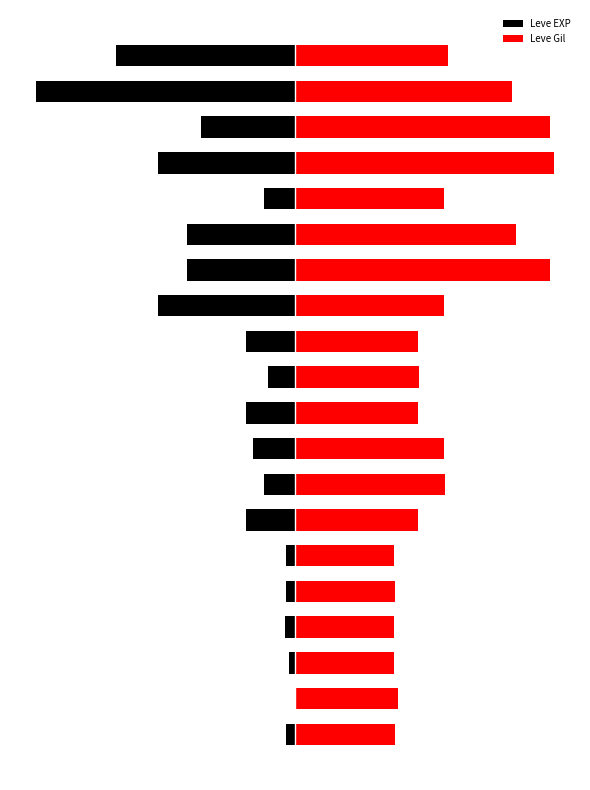

Reading left to right, what are all the values shown in this chart?

Leve EXP: 0=-3.3	1=-0.0	2=-2.4	3=-3.8	4=-3.3	5=-3.3	6=-19.0	7=-11.8	8=-16.1	9=-19.0	10=-10.5	11=-19.0	12=-52.8	13=-41.7	14=-41.7	15=-11.8	16=-52.8	17=-36.4	18=-100.0	19=-69.0
Leve Gil: 0=38.6	1=39.6	2=38.2	3=38.2	4=38.6	5=38.2	6=47.4	7=58.0	8=57.7	9=47.4	10=47.8	11=47.4	12=57.3	13=98.3	14=85.3	15=57.3	16=100.0	17=98.3	18=83.6	19=59.0